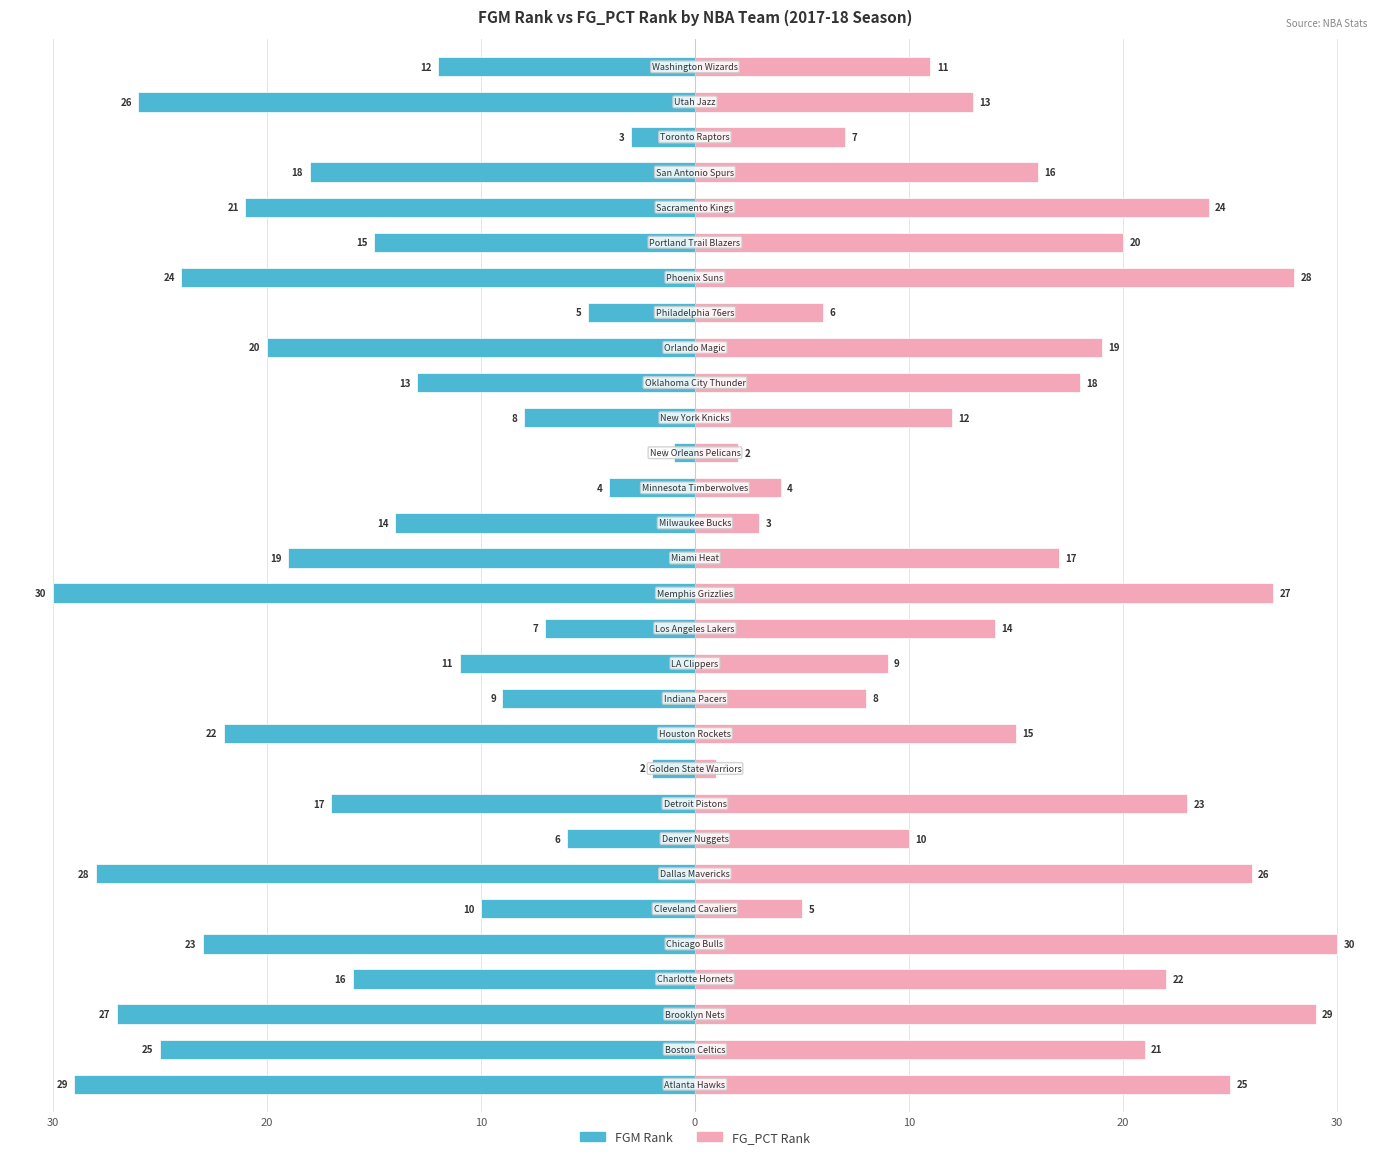

True or false: FGM Rank has a value of -34 at 10.

False